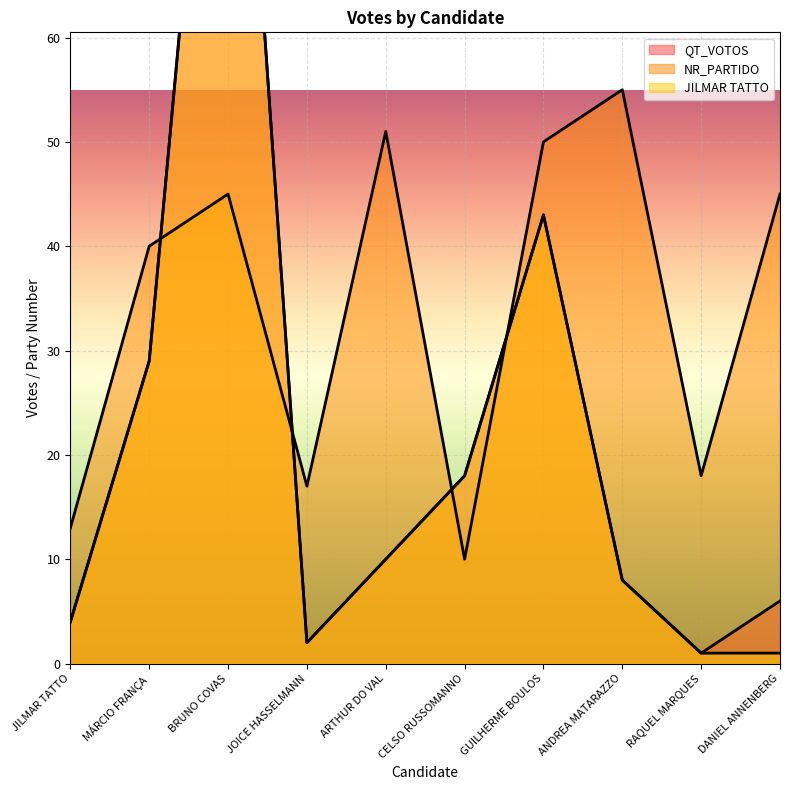

What position from the left is JILMAR TATTO?

1